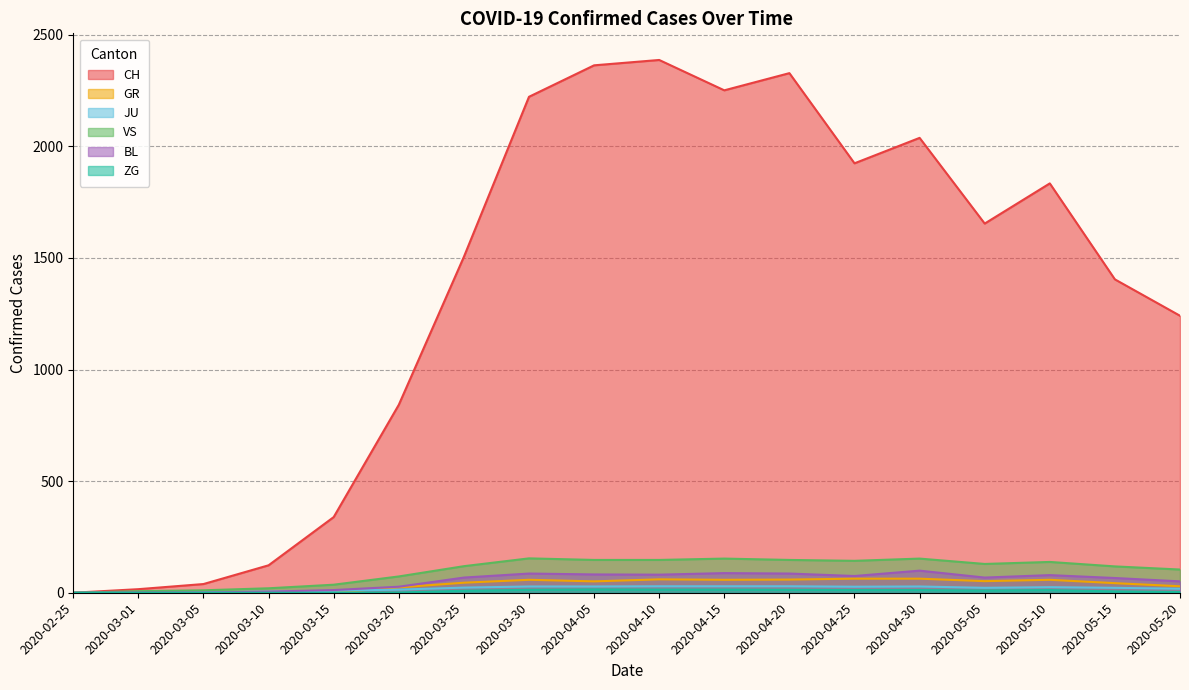

True or false: JU and GR cross at least once.

True